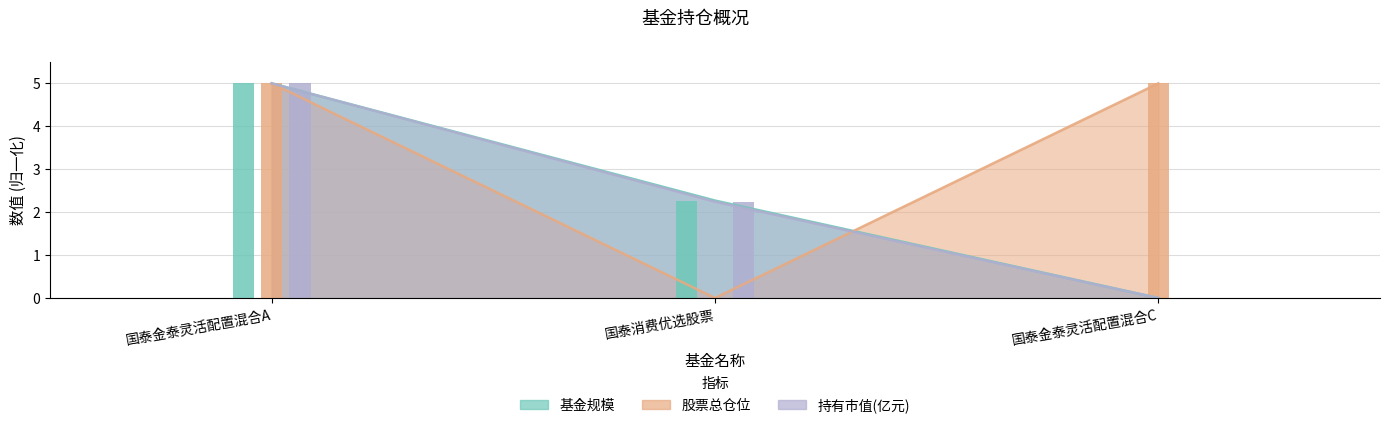

What is the difference between the second highest and minimum values in the 股票总仓位 series?

5.0